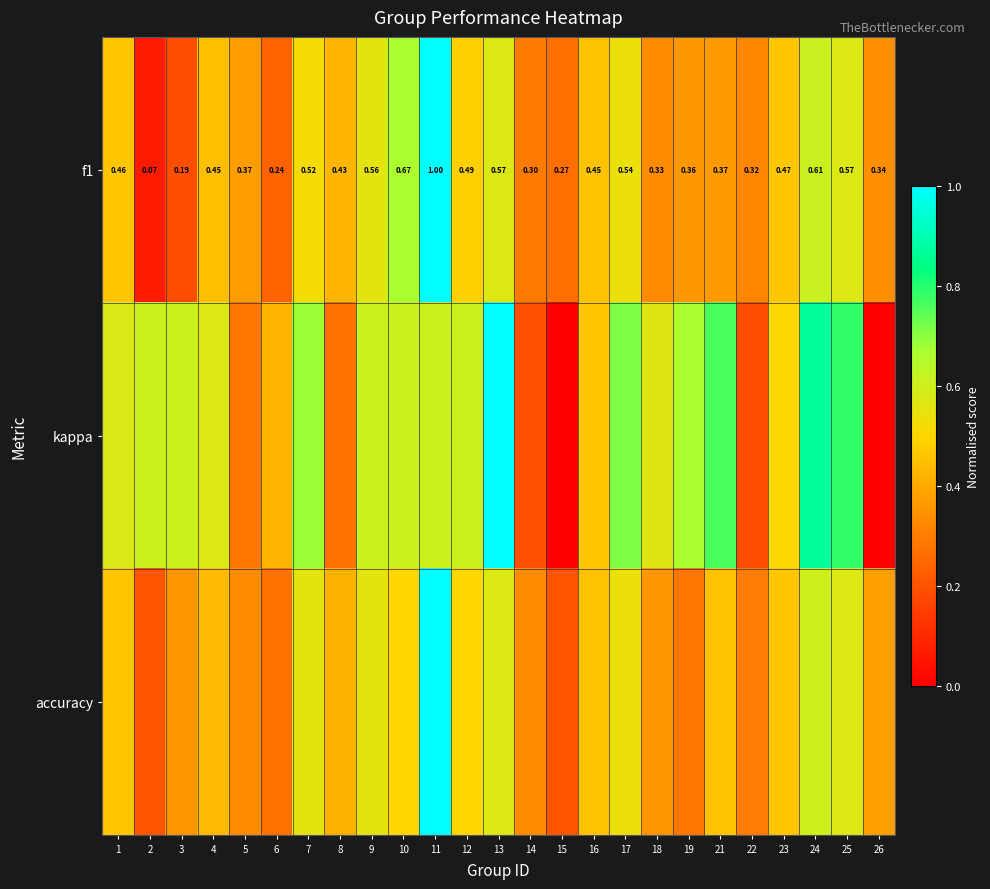

Read the accuracy value at 22.

0.3